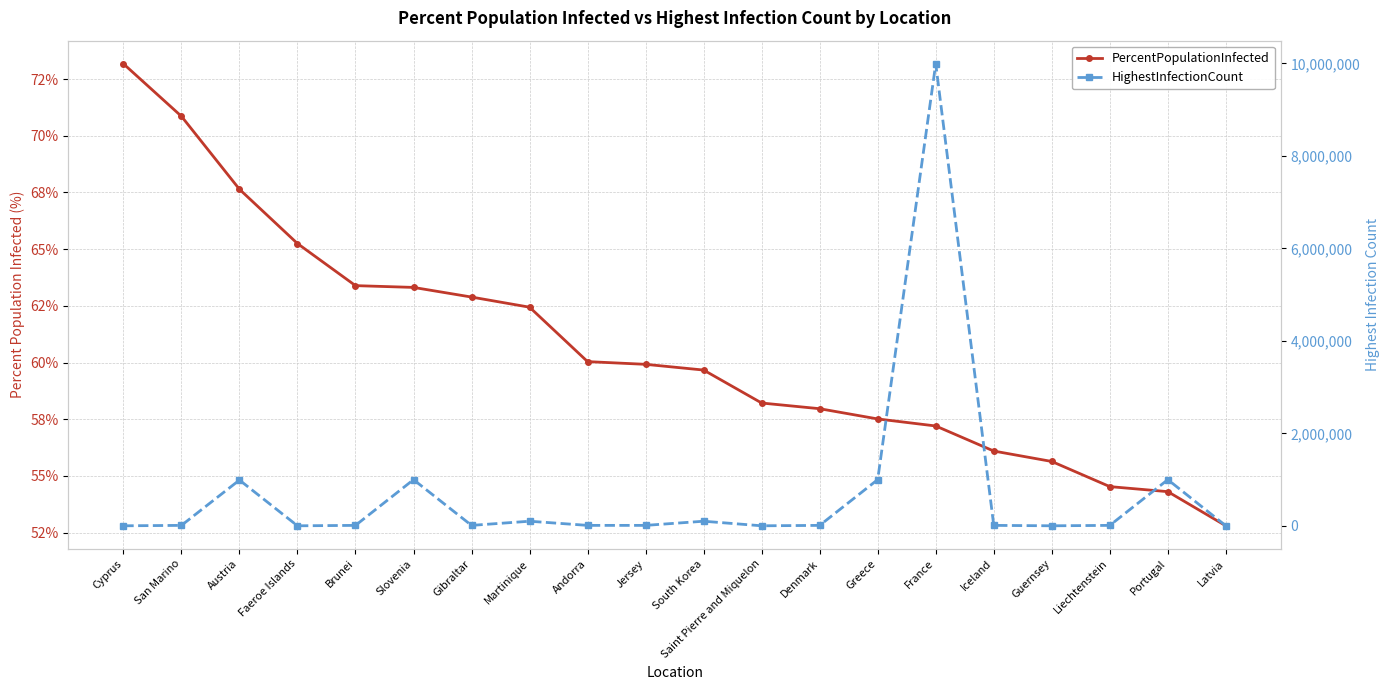

Reading left to right, list all the values displayed in this chart.

PercentPopulationInfected: 73.2	70.9	67.6	65.2	63.4	63.3	62.9	62.4	60.0	59.9	59.7	58.2	58.0	57.5	57.2	56.1	55.6	54.5	54.3	52.8
HighestInfectionCount: 999.0	9900.0	989927.0	998.0	9828.0	998447.0	9969.0	99753.0	9972.0	9995.0	99839.0	995.0	9938.0	999652.0	9990088.0	9986.0	996.0	9965.0	998636.0	997.0